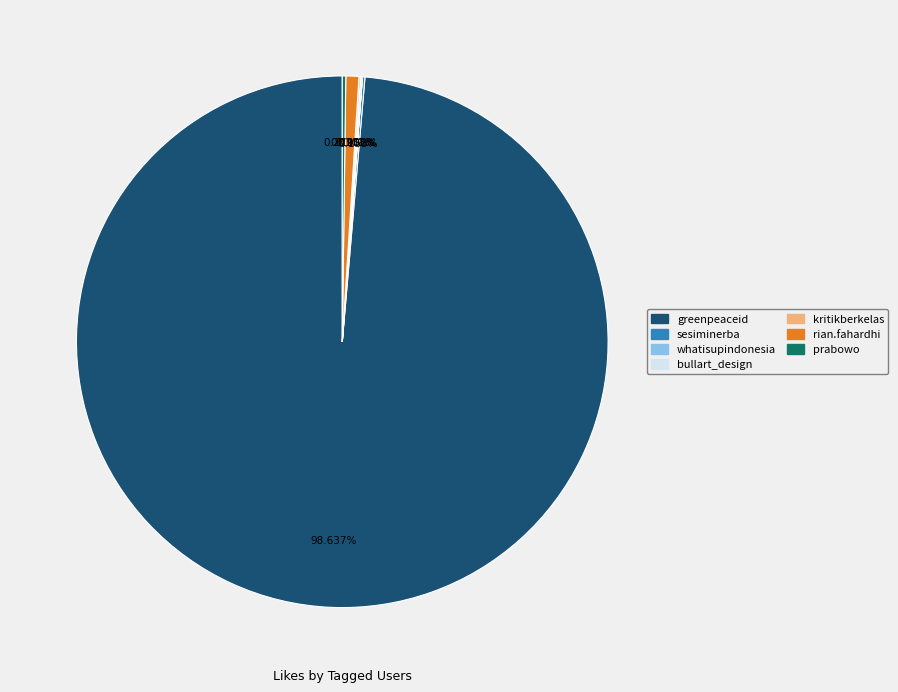

Does greenpeaceid account for over 50% of the chart?

Yes